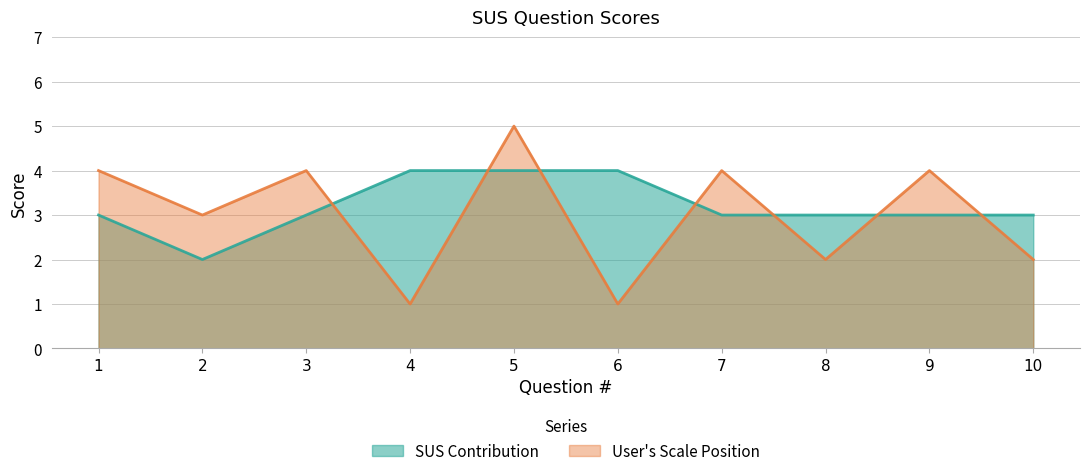

What is the sum of all SUS Contribution values?

32